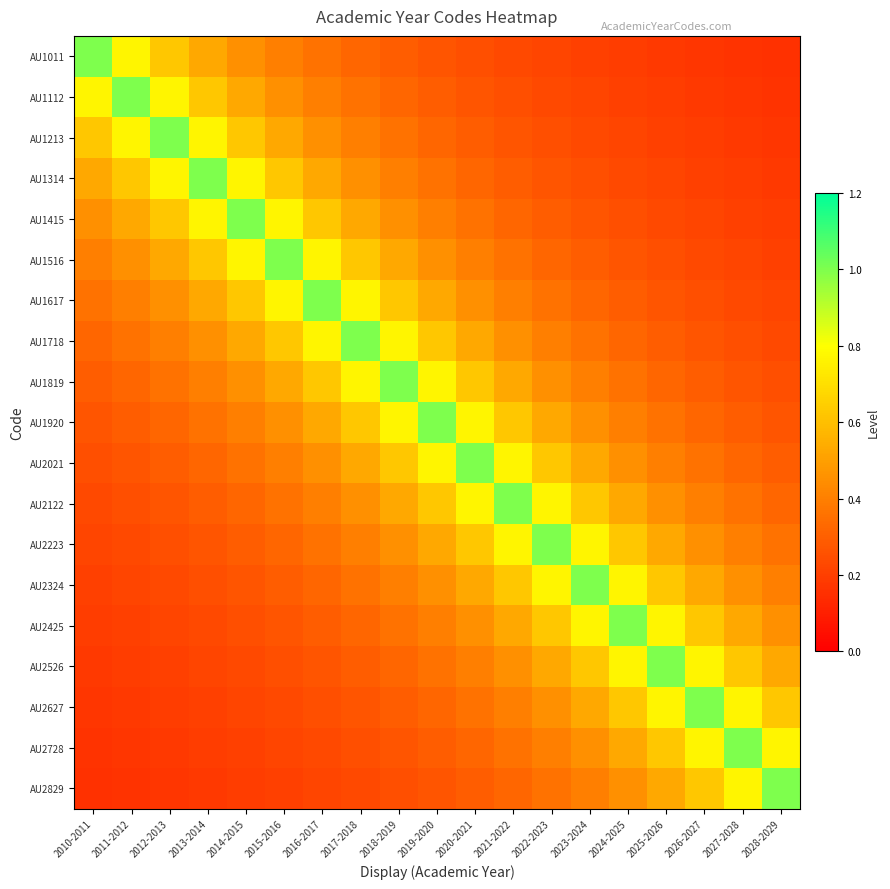

Rank the series at 2017-2018 from highest to lowest value.

AU1718, AU1617, AU1819, AU1516, AU1920, AU1415, AU2021, AU1314, AU2122, AU1213, AU2223, AU1112, AU2324, AU1011, AU2425, AU2526, AU2627, AU2728, AU2829